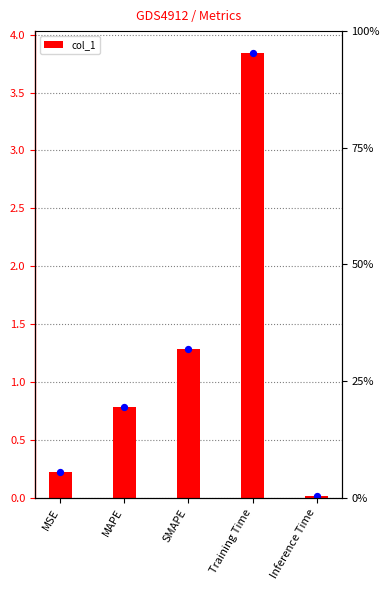

Approximately how many times larger is the value at Training Time compared to SMAPE?

3.0